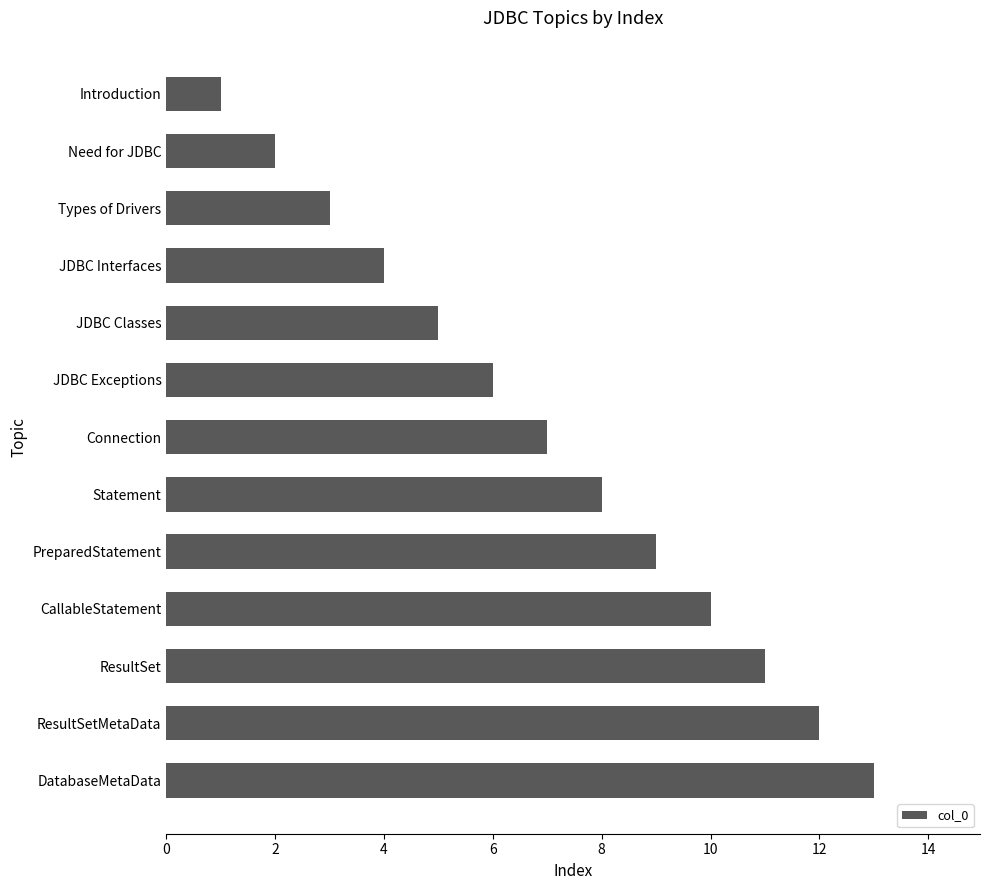

What is the smallest value displayed?

1